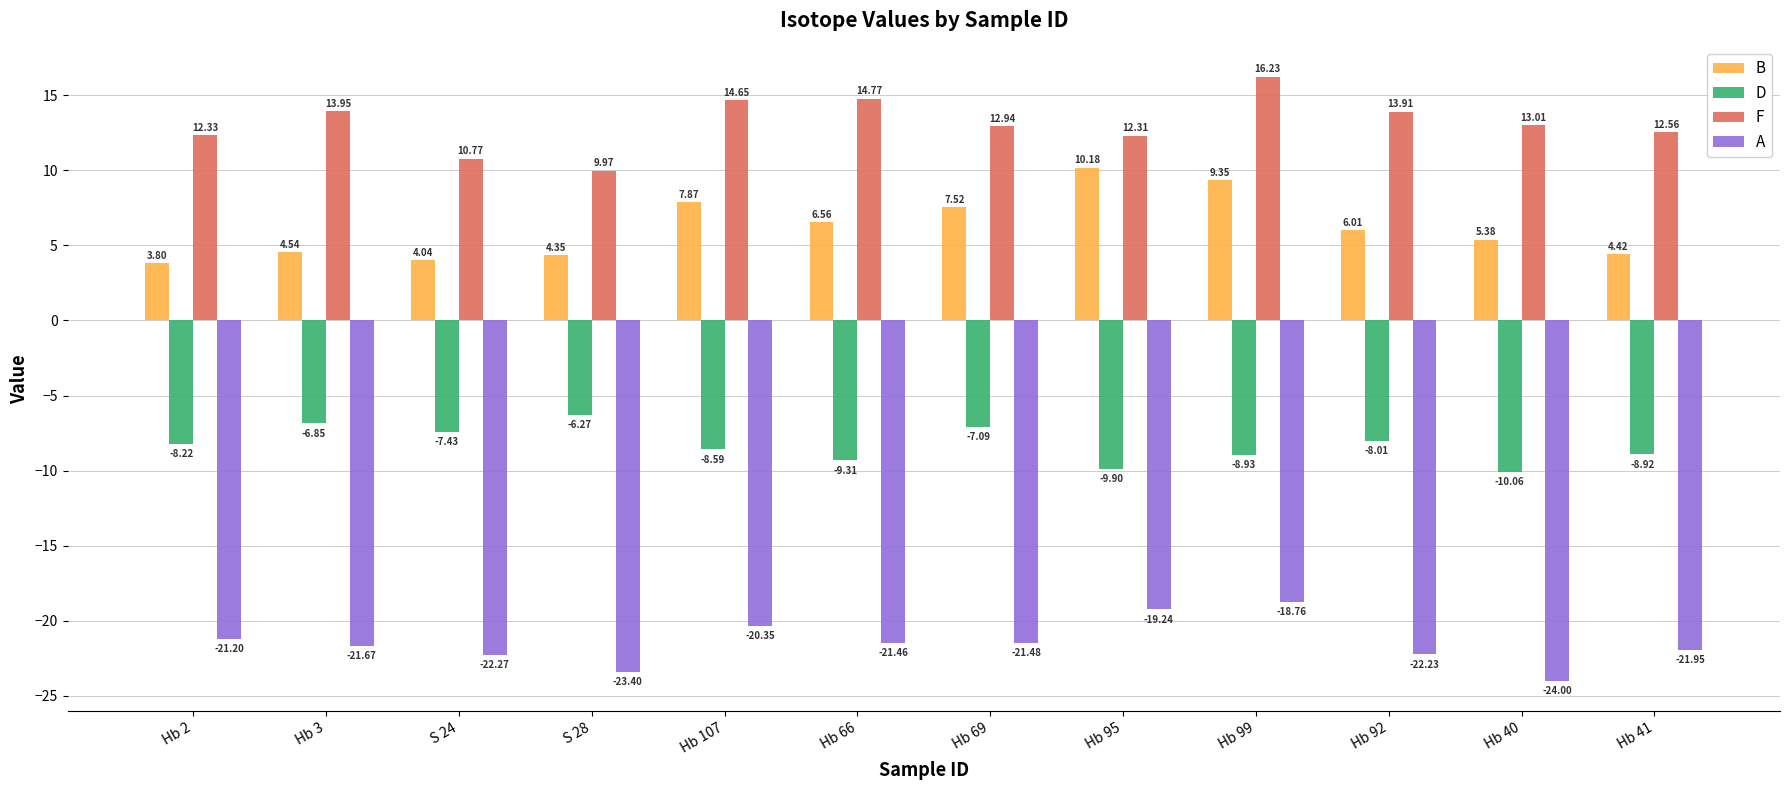

At which label does B reach its minimum?

Hb 2